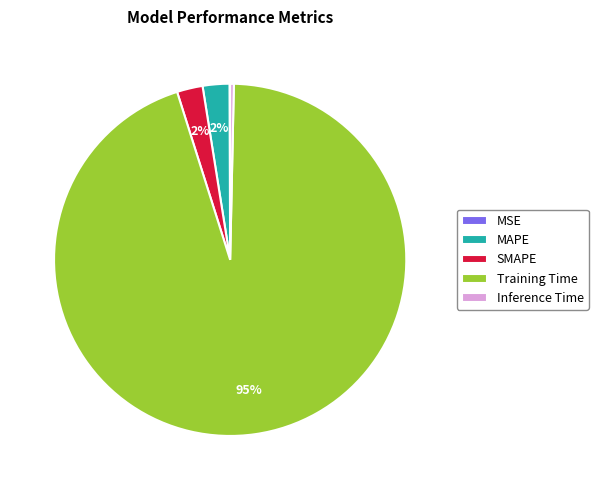

Which slice is the largest?

Training Time